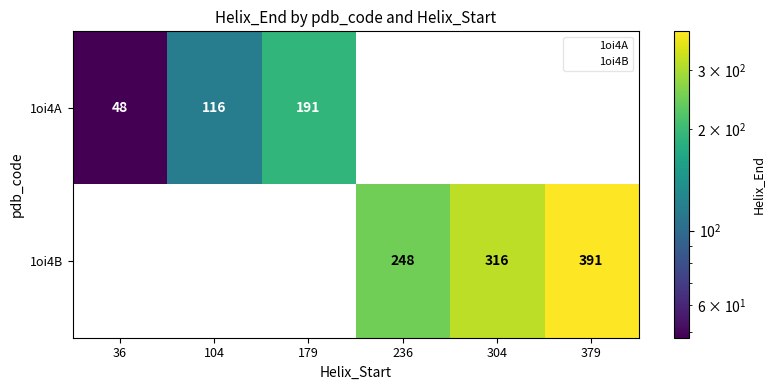

Between 2 and 4, which series saw the biggest shift?

1oi4B